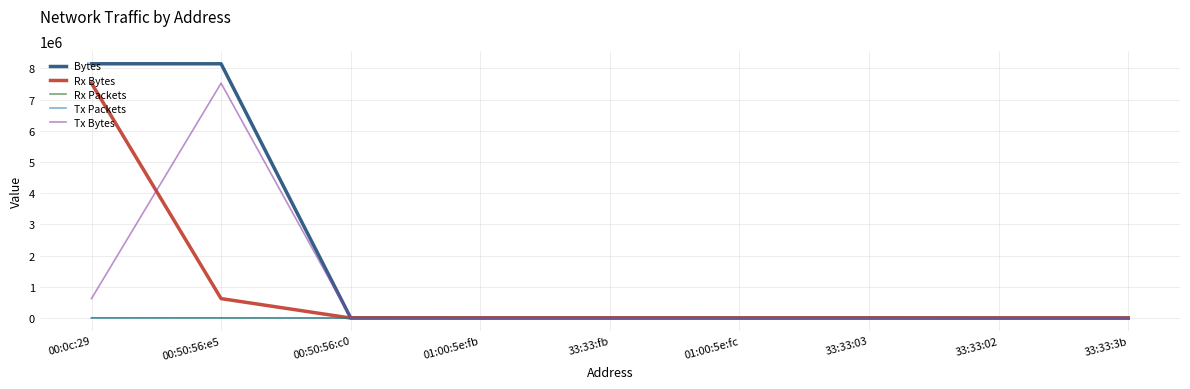

Which series has the largest range (max minus min)?

Bytes